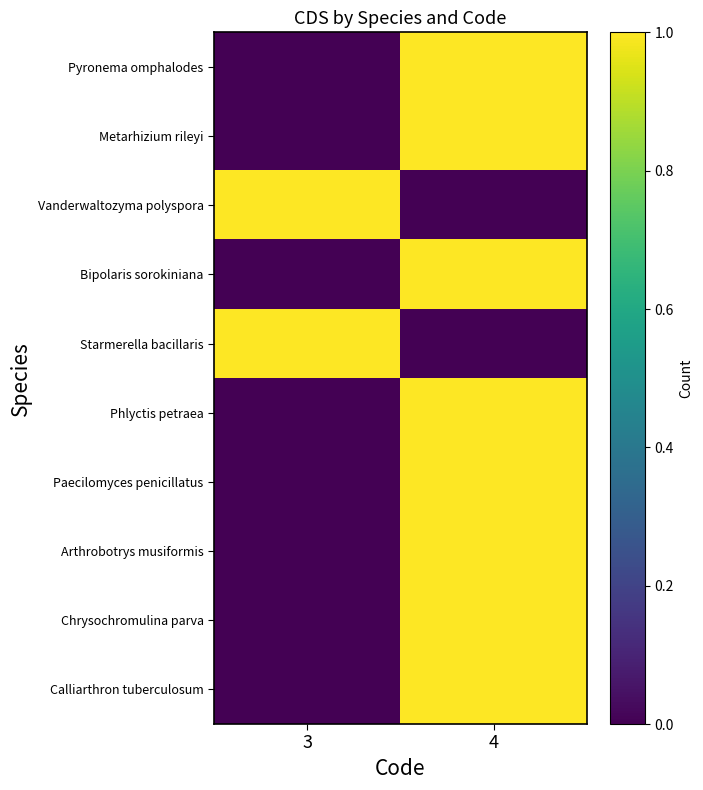

At which category is the sum across all series the highest?

4